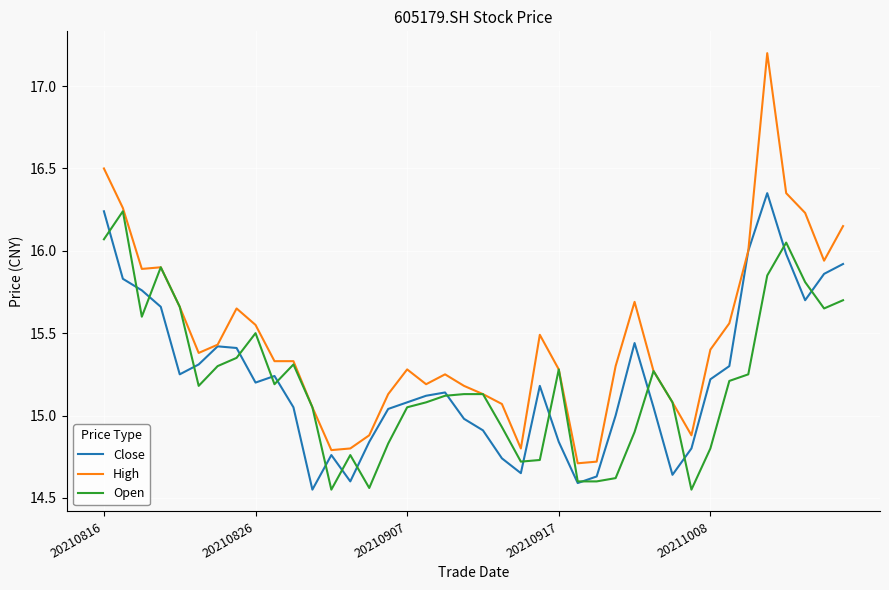

What is the highest value of the High series?

17.2